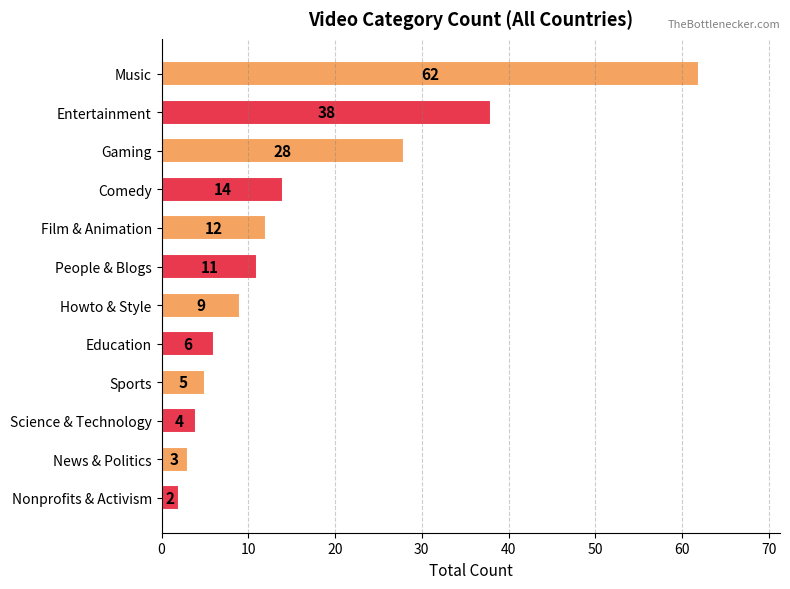

What is the label of the 6th bar from the top?

People & Blogs